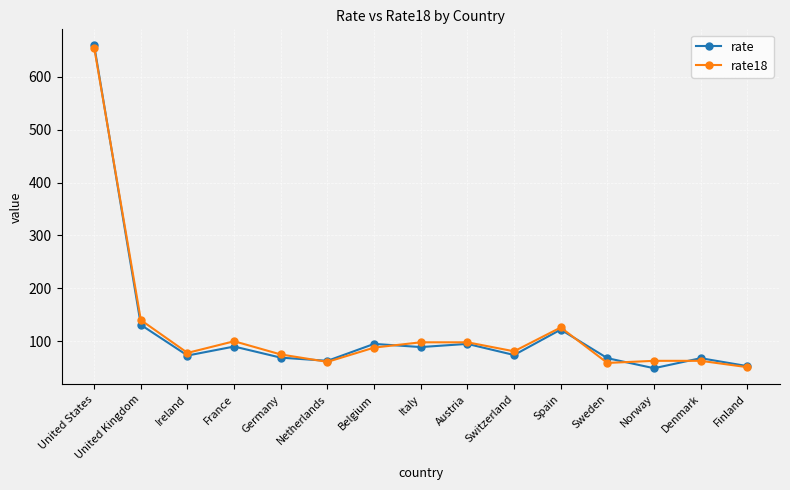

How many data points does each series have?

15